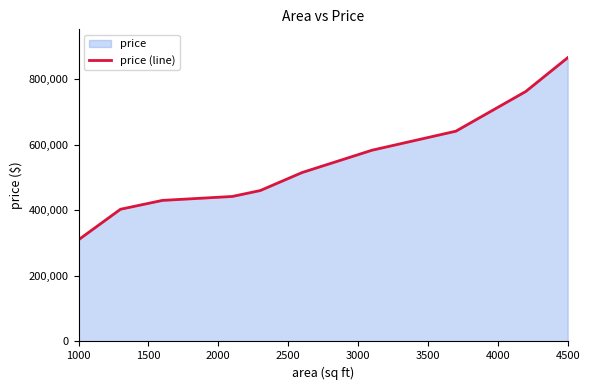

What is the value of the 2nd point from the left?

403000